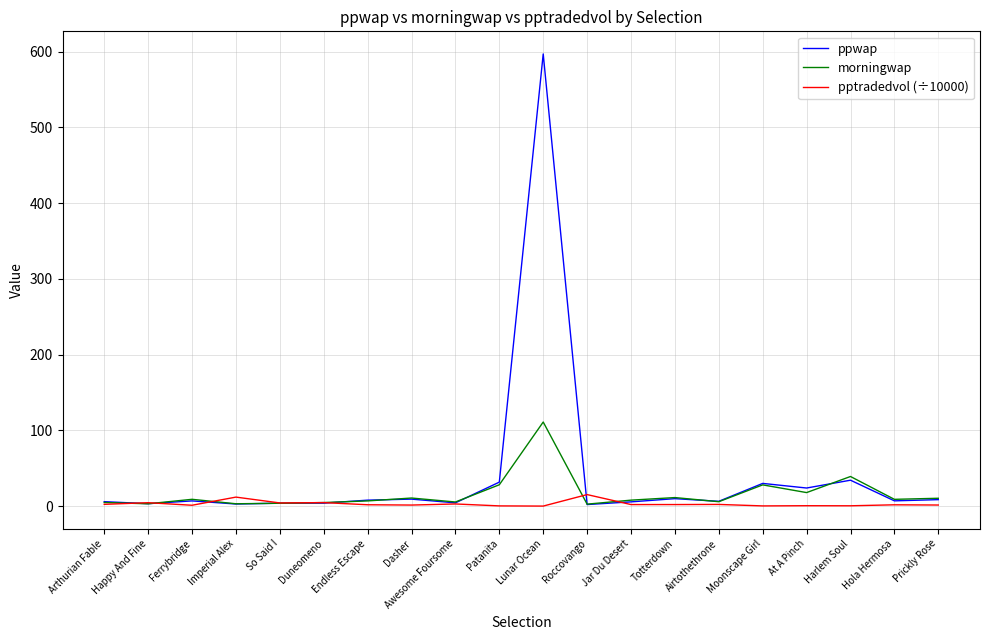

What is the greatest value displayed?

597.0